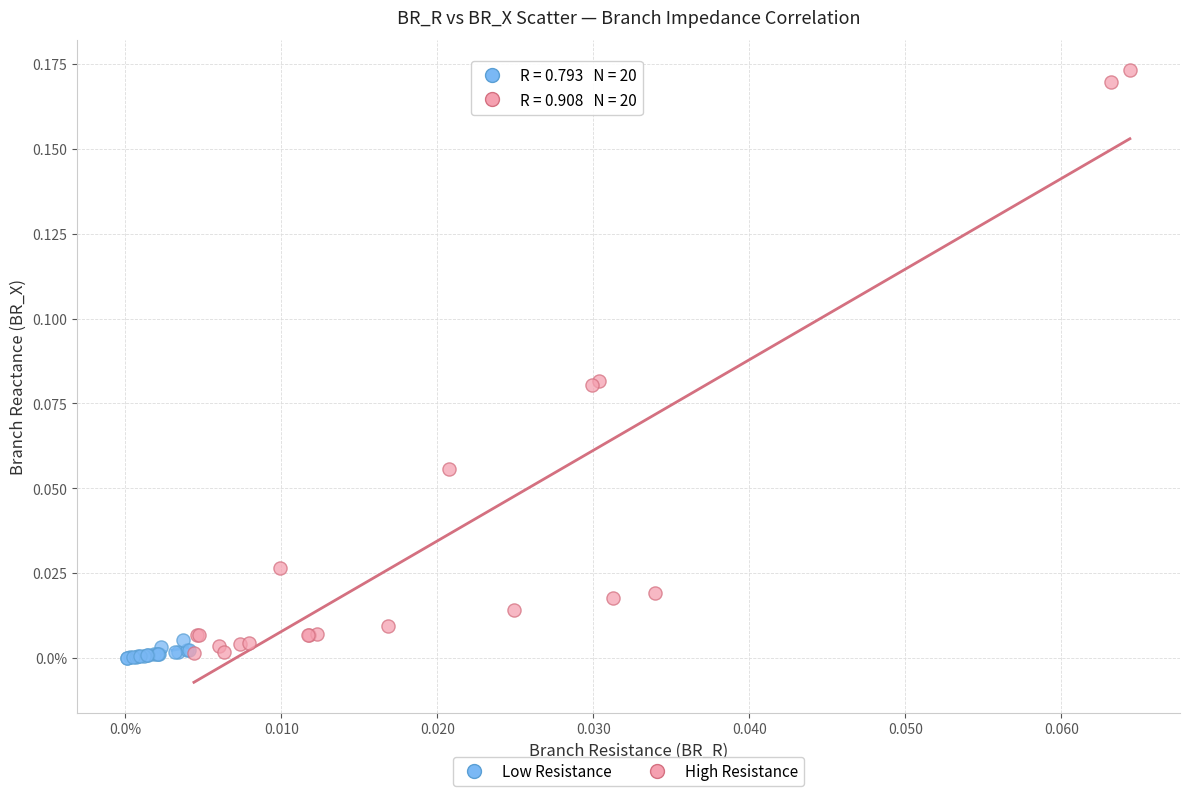

Which series reaches the maximum Y coordinate?

High Resistance